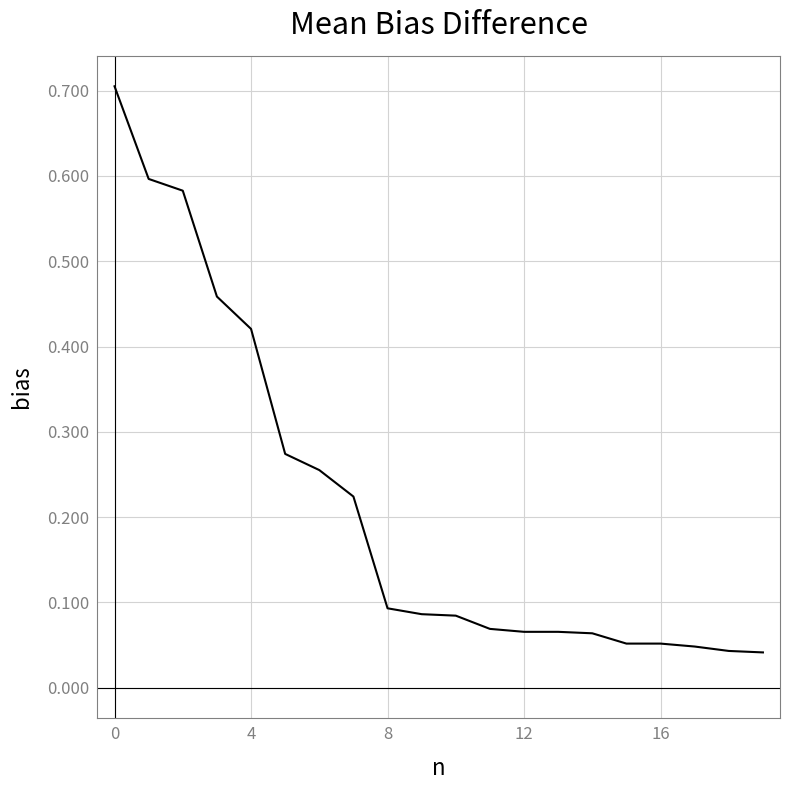

What is the difference between the maximum and minimum values?

0.7